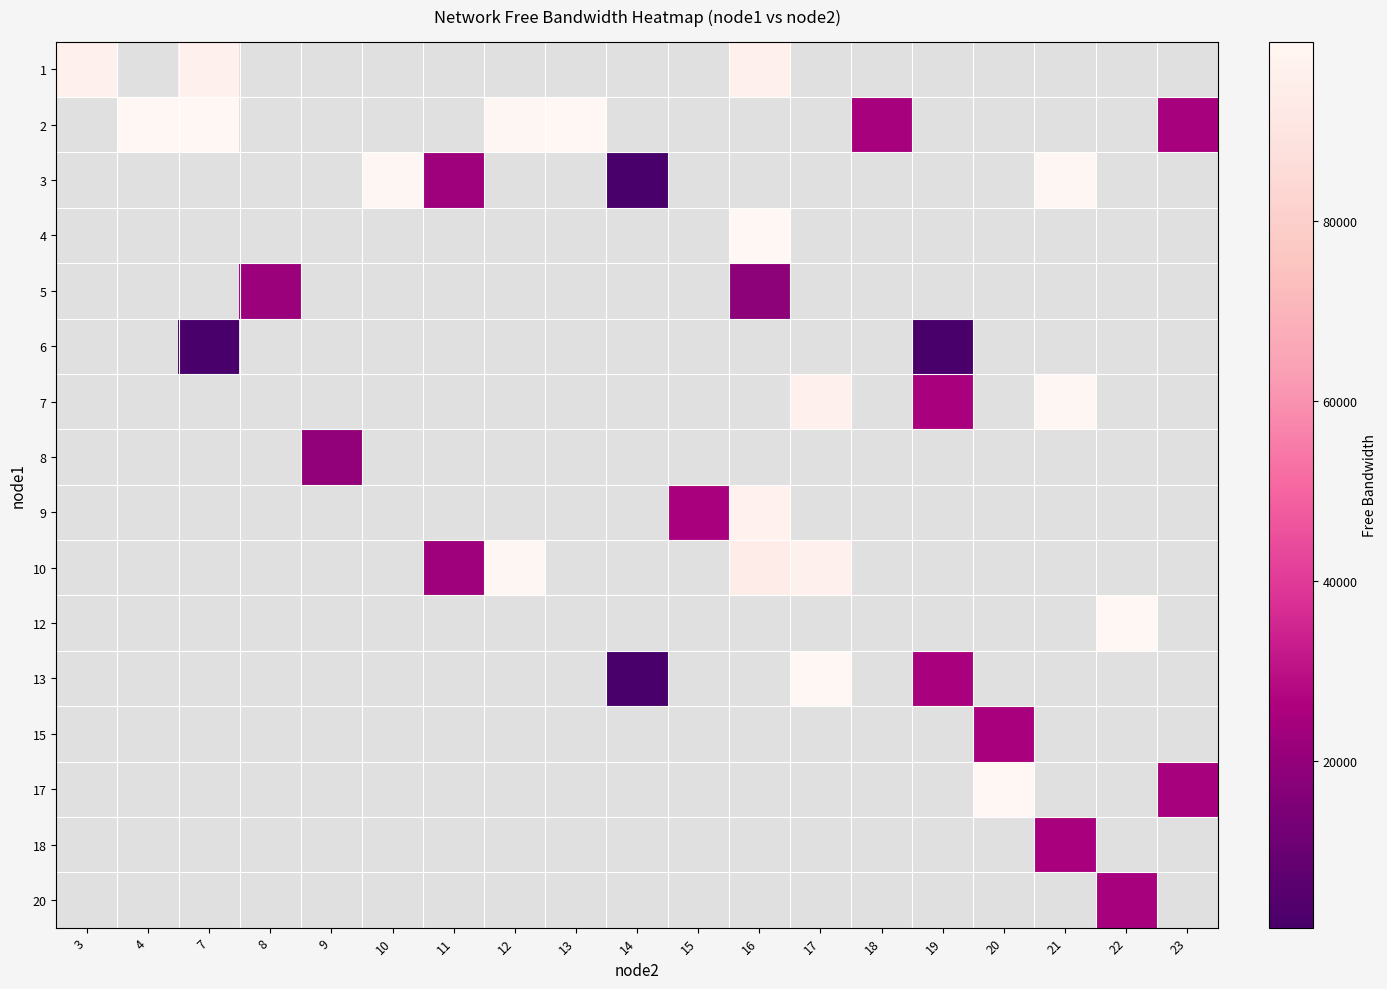

What is the difference between the highest and lowest values at 7?

98419.0